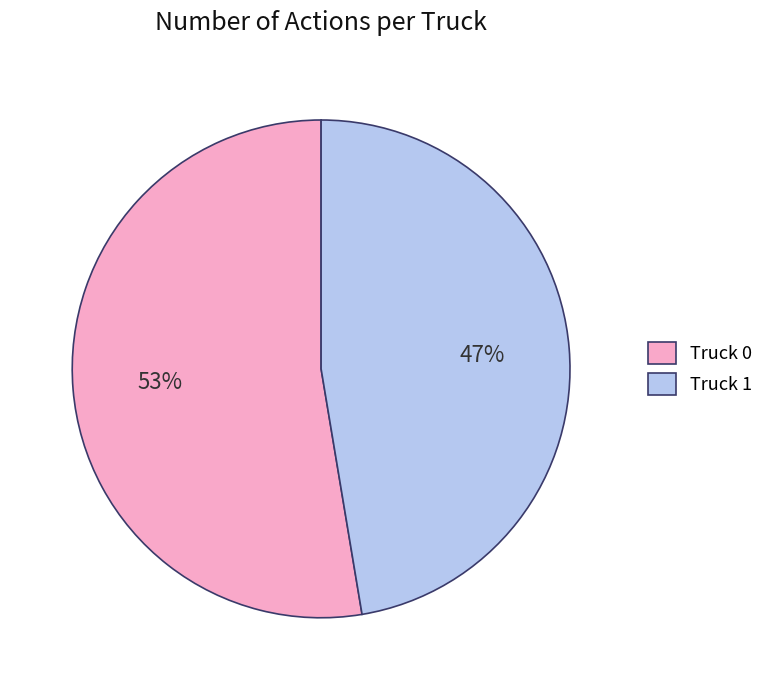

Does Truck 1 account for over 50% of the chart?

No